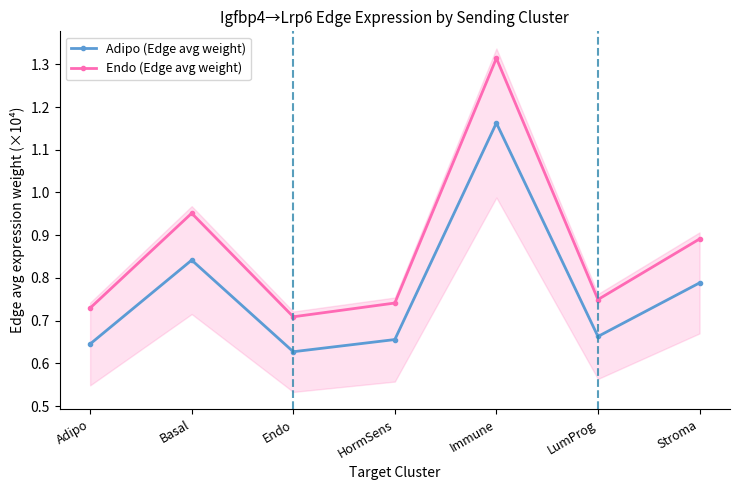

What is the label of the 4th point from the left?

HormSens